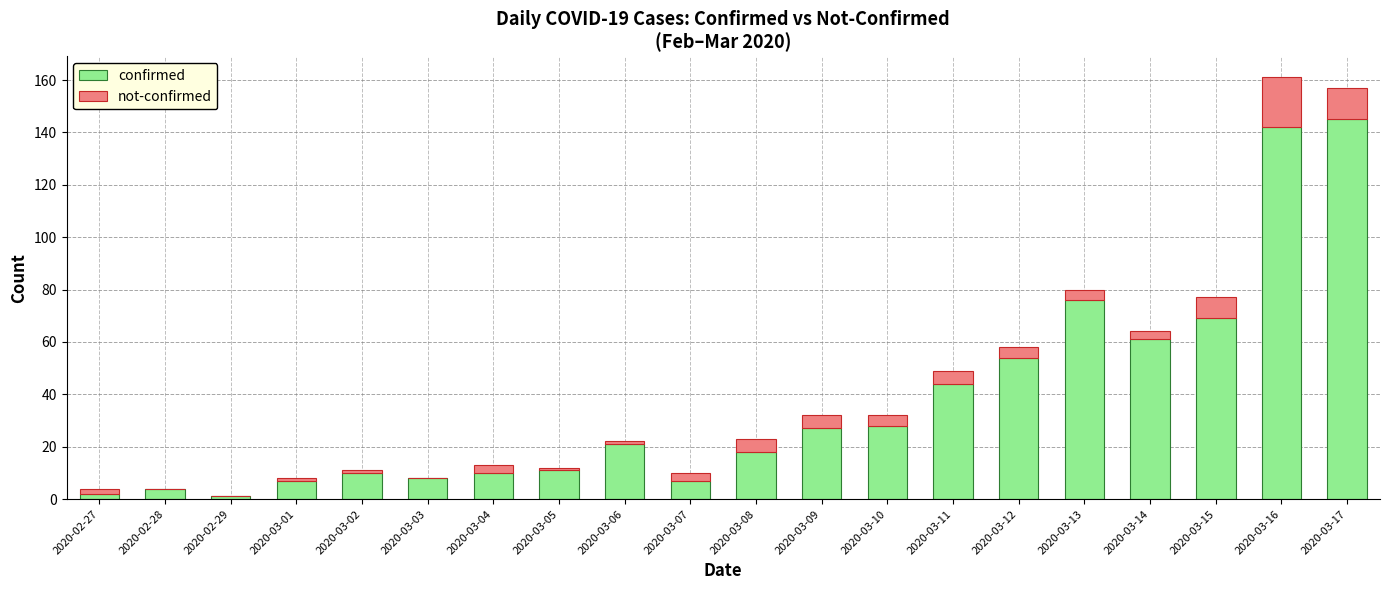

Are the bars grouped side by side (vs. stacked)?

No